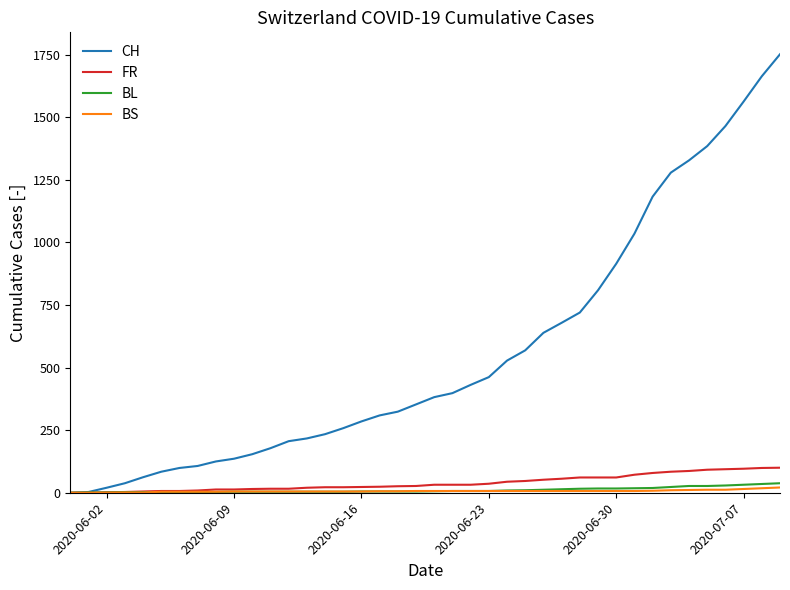

What is the greatest value displayed?

1752